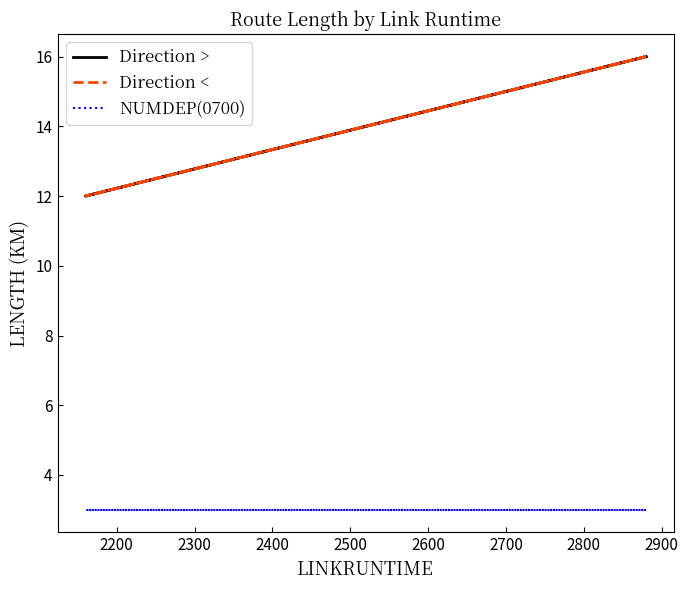

Is this an area chart (filled region under the line)?

No